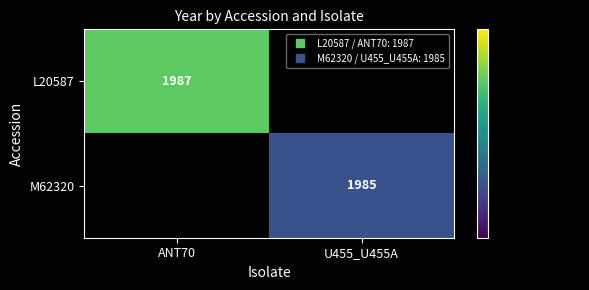

True or false: M62320 has a value of 0 at ANT70.

True